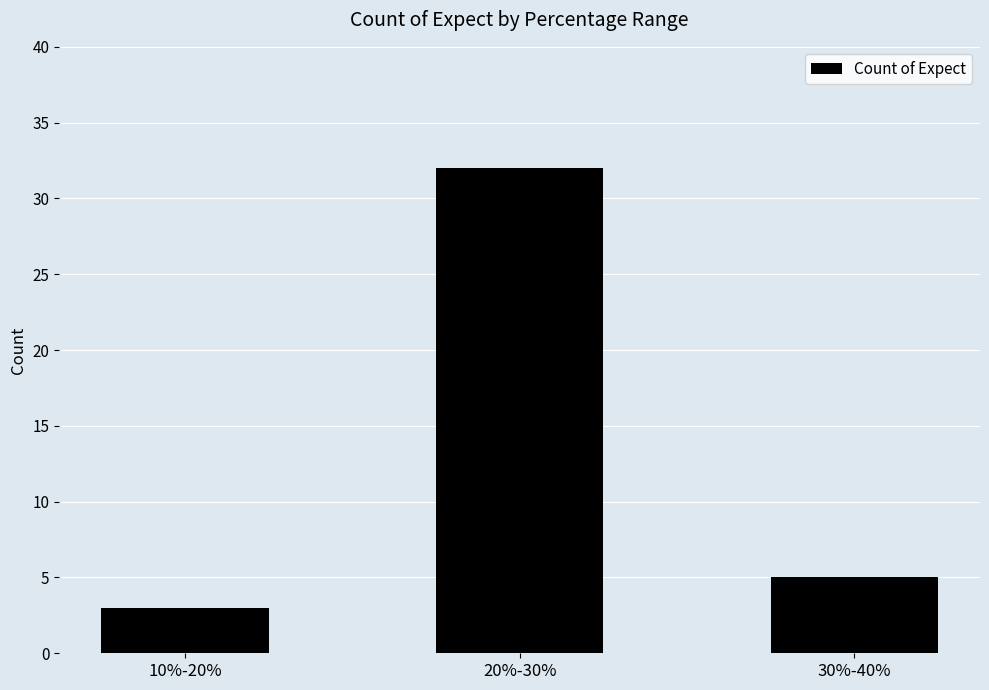

Reading left to right, list all the values displayed in this chart.

10%-20%=3	20%-30%=32	30%-40%=5